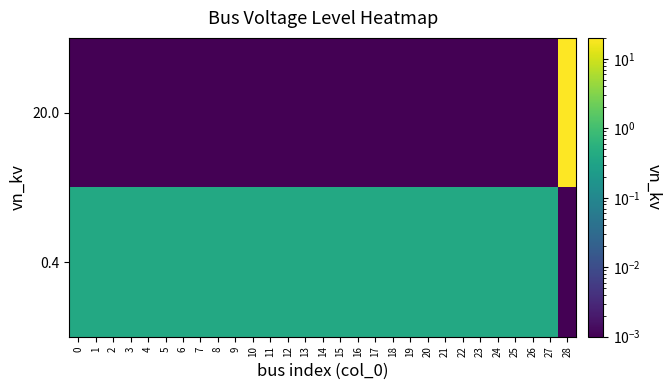

List the series in order of their peak value, lowest first.

row_1, row_0